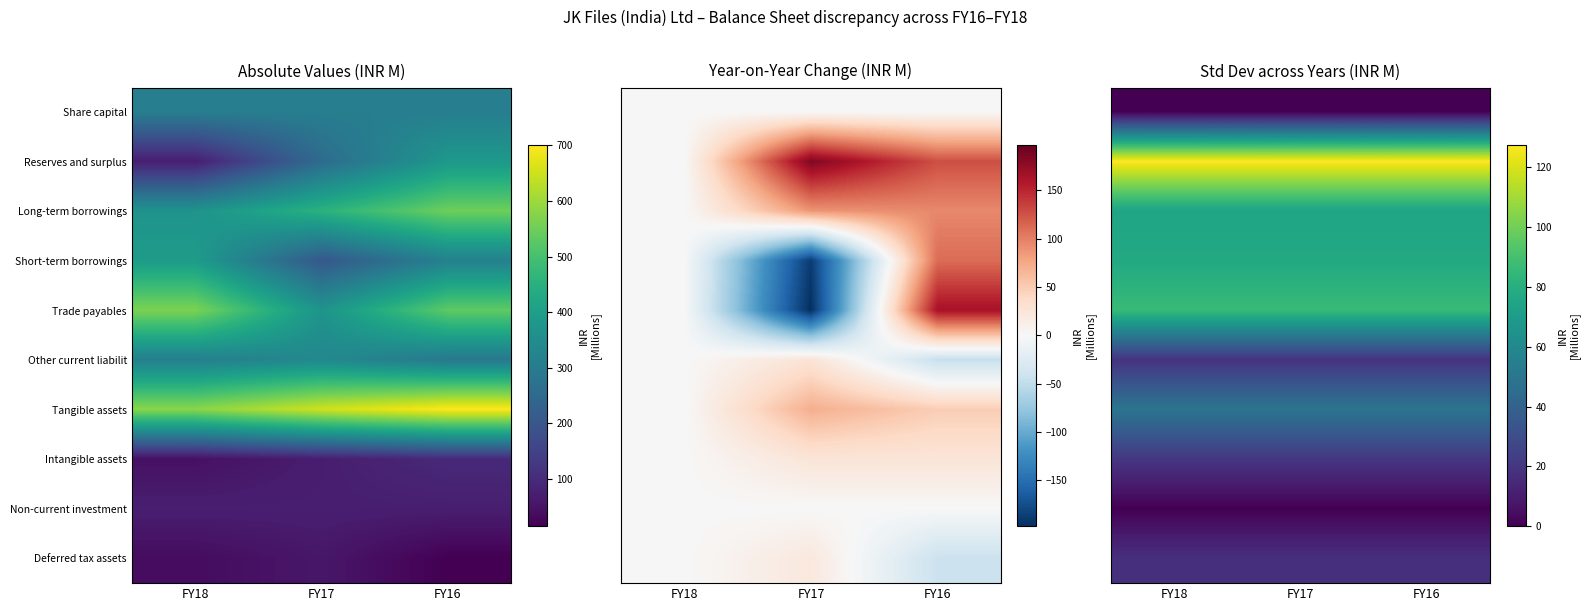

At which category is the sum across all series the highest?

FY18